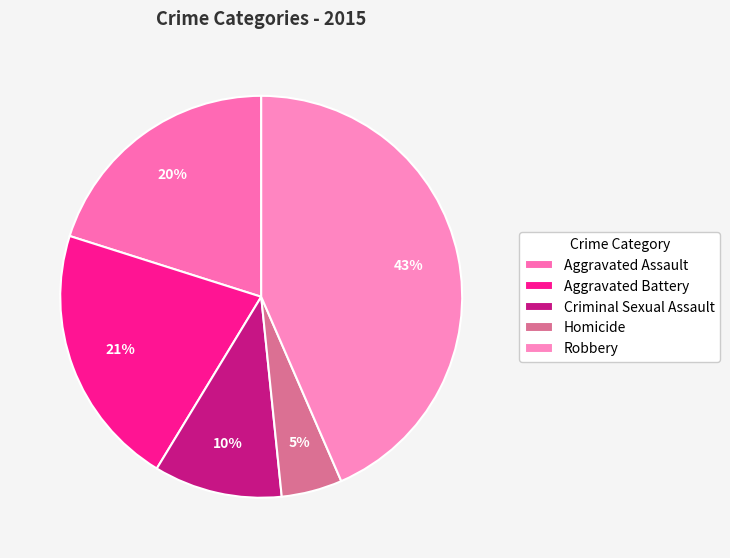

Does any single category account for the majority?

No